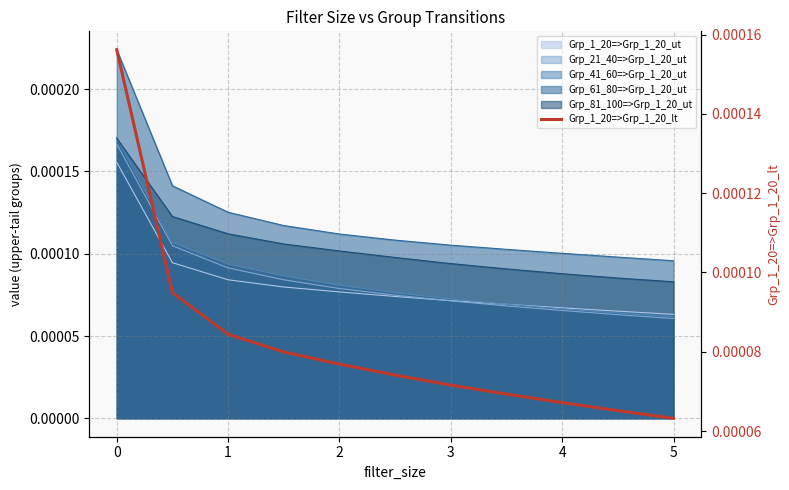

Is it true that the value at 2 is 0.0?

False